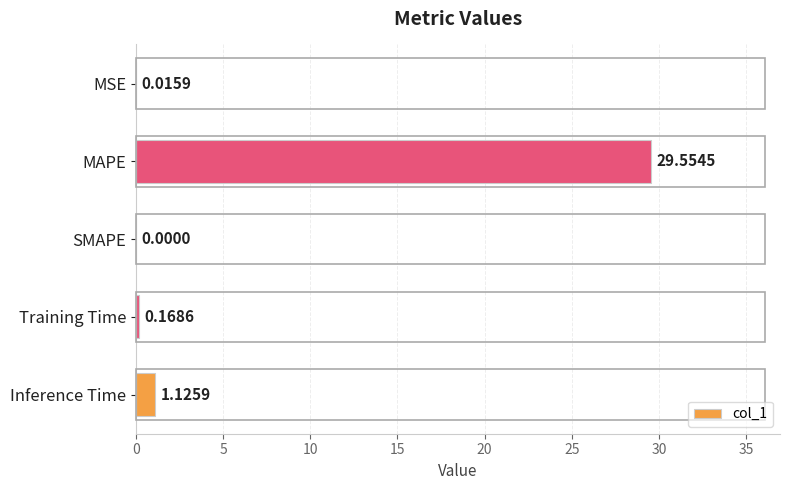

At which label is the value closest to 14?

Inference Time